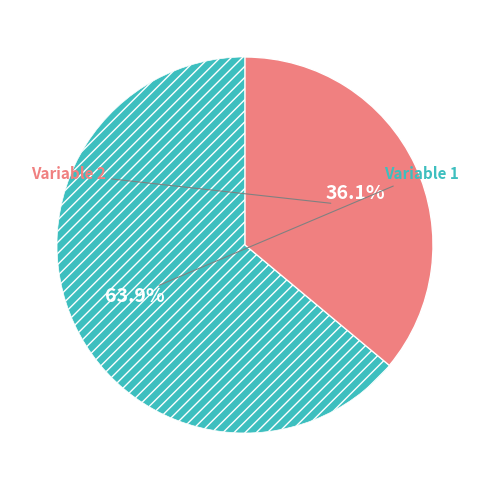

Is there a majority slice in this chart?

Yes